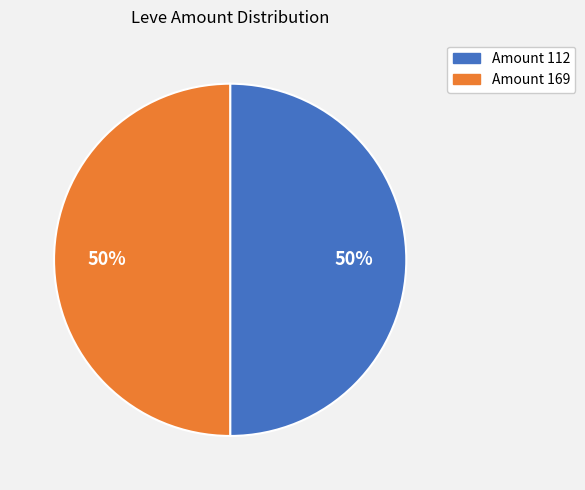

To the nearest percent, what is the average slice percentage?

50%